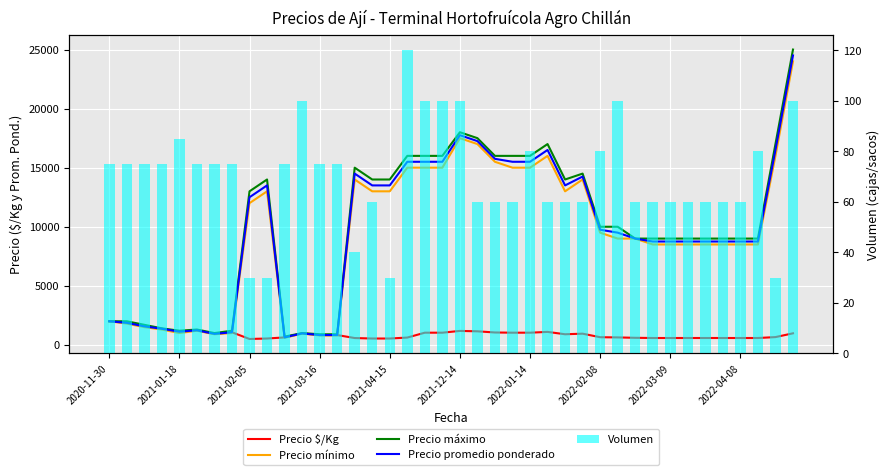

Does the chart contain any negative values?

No